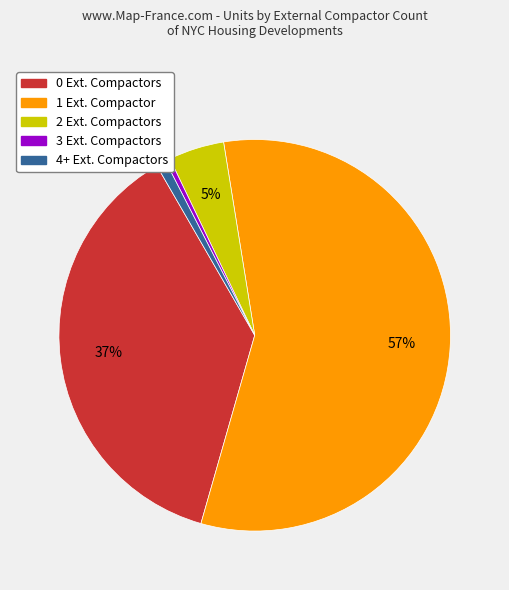

What percentage is the 4+ Ext. Compactors slice, to the nearest percent?

1%